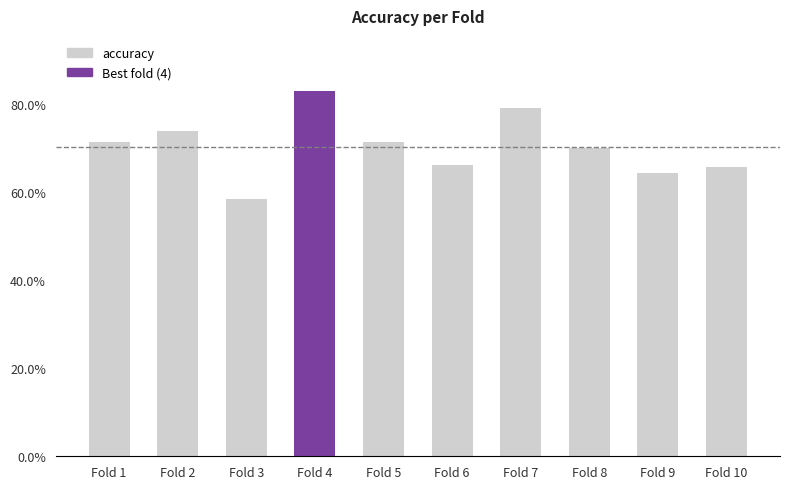

Reading left to right, list all the values displayed in this chart.

Fold 1=0.7	Fold 2=0.7	Fold 3=0.6	Fold 4=0.8	Fold 5=0.7	Fold 6=0.7	Fold 7=0.8	Fold 8=0.7	Fold 9=0.6	Fold 10=0.7